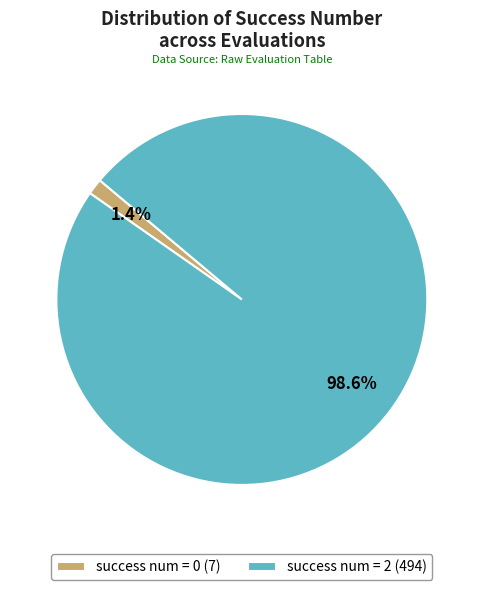

Which has a higher value, success num = 0 (7) or success num = 2 (494)?

success num = 2 (494)